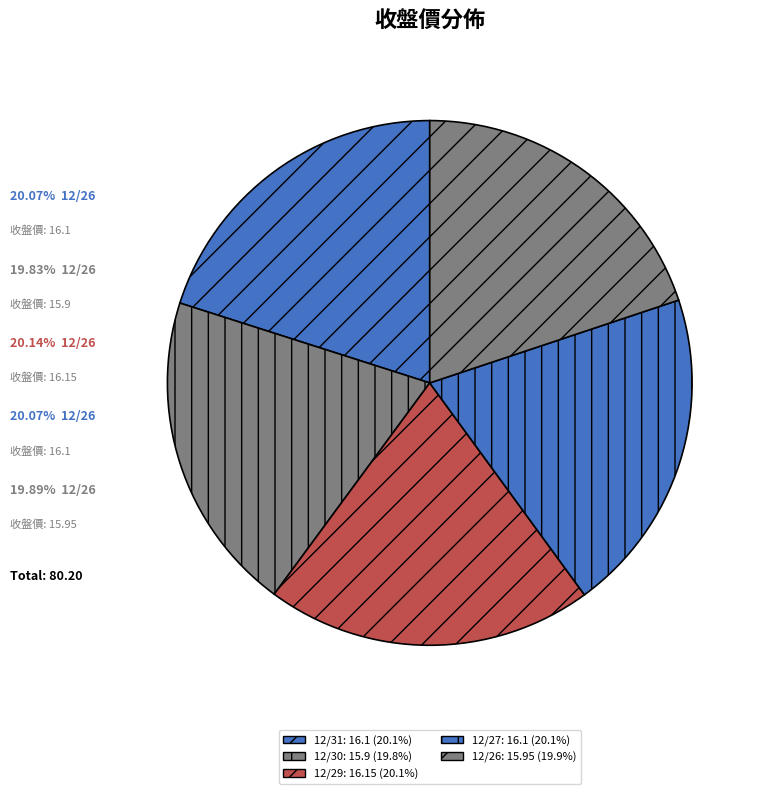

Is it true that 12/27 is 20% of the pie?

True